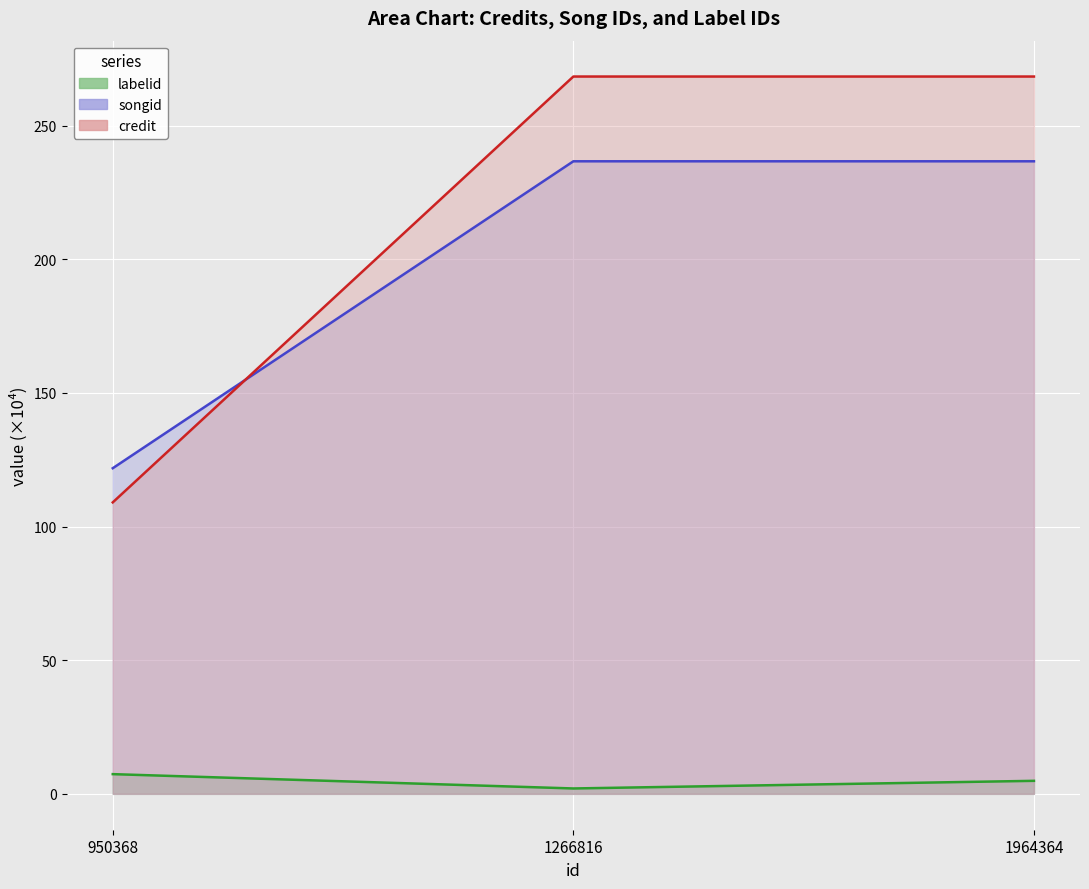

What is the value of the labelid point at the 2nd from the left?

2.0